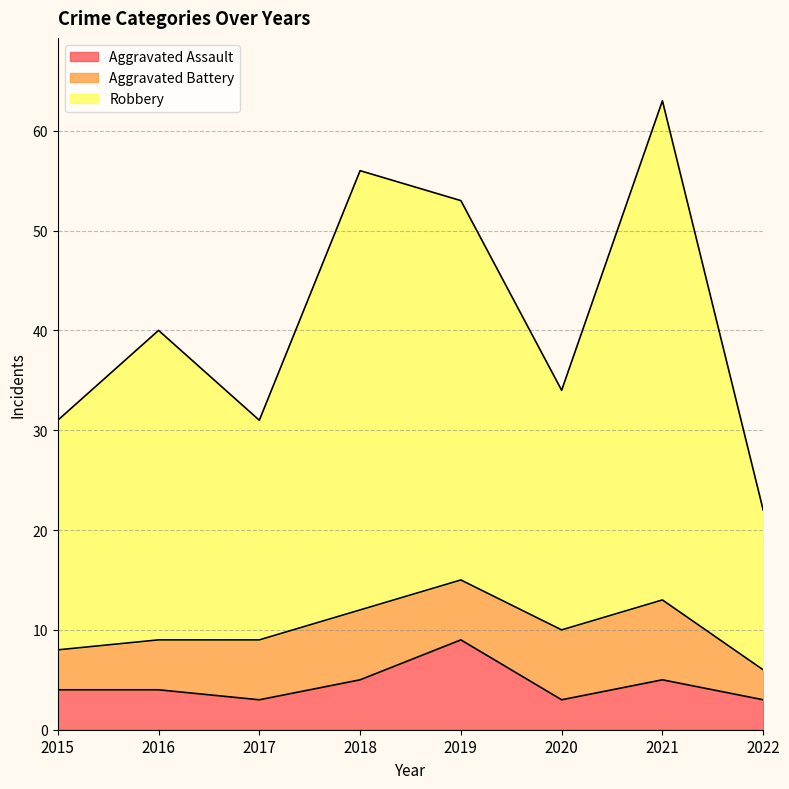

What are all the series names shown in the legend?

Aggravated Assault, Aggravated Battery, Robbery